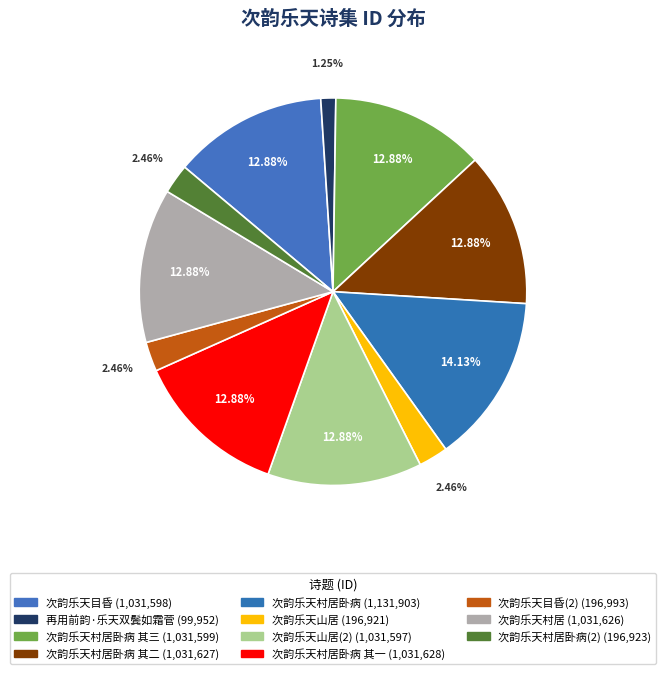

Which category has the biggest portion of the pie?

次韵乐天村居卧病